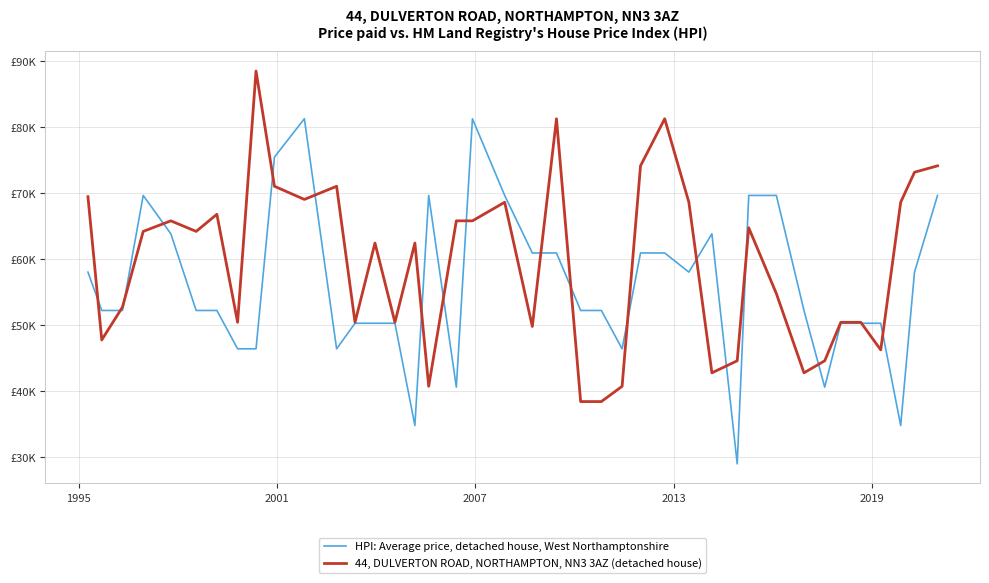

At which label does 44, DULVERTON ROAD, NORTHAMPTON, NN3 3AZ (detached house) first exceed 64?

1995